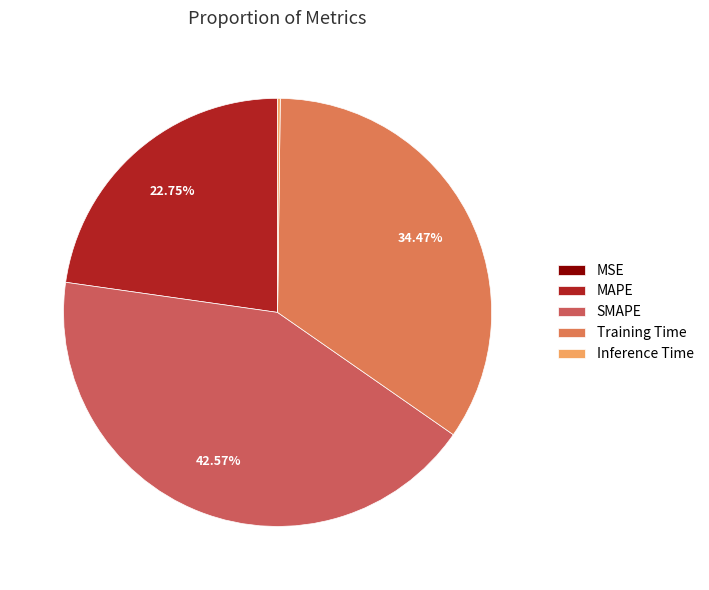

Does MAPE represent more than half of the total?

No